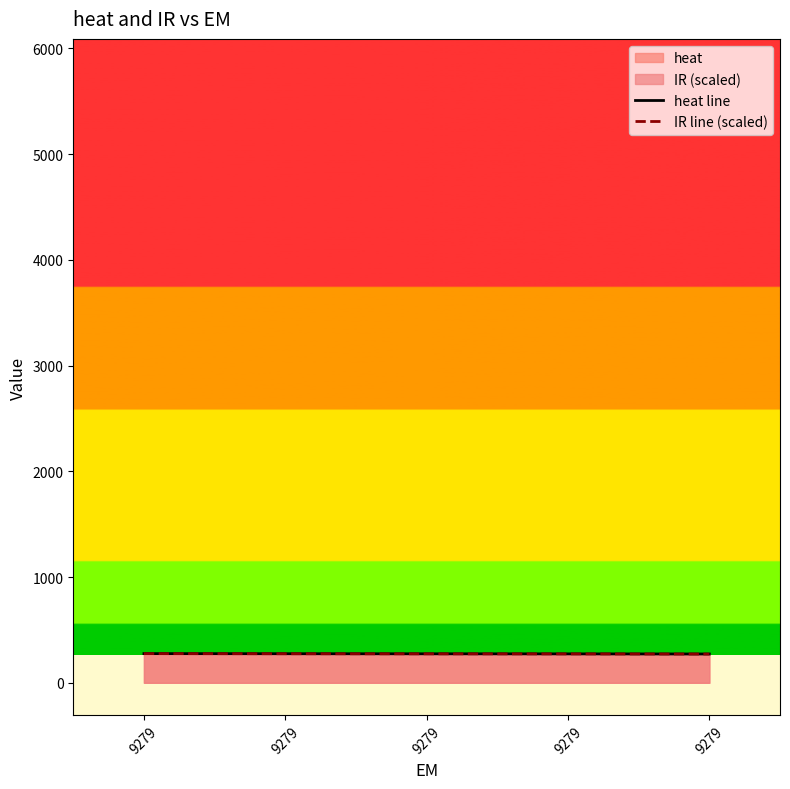

The heat line series shows 367.6 at 9279. True or false?

False